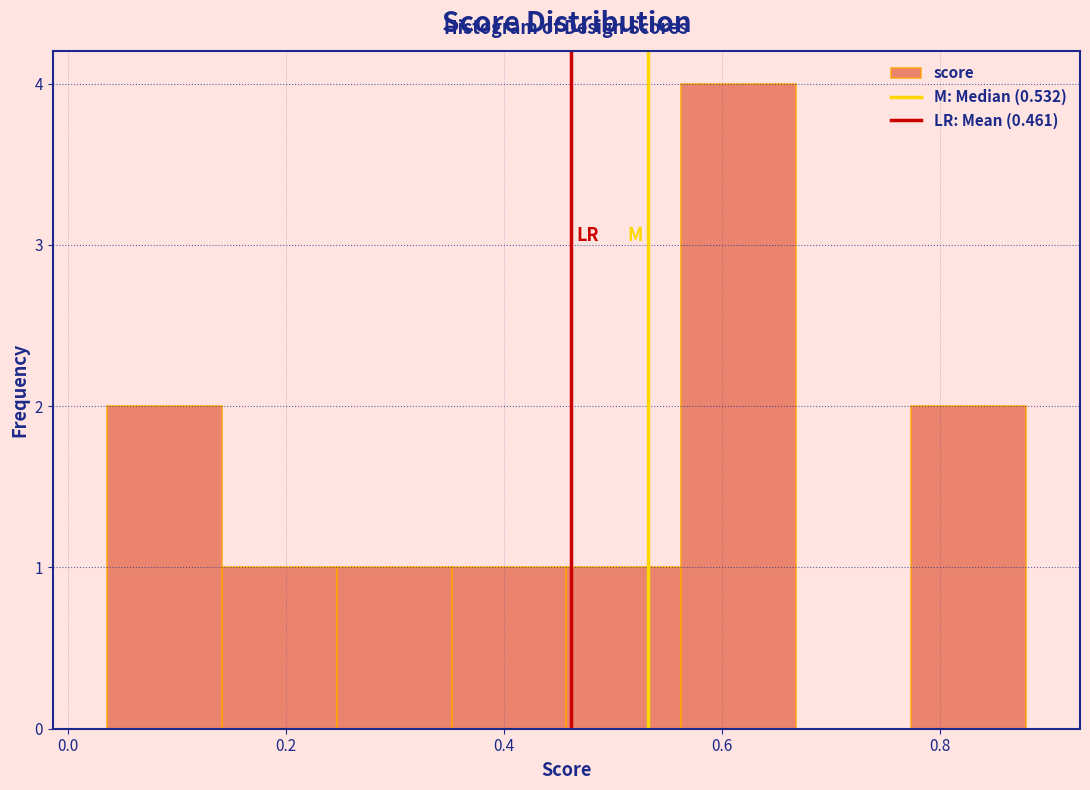

What is the height of the bar covering 0.46 to 0.56 on the x-axis? Neither the bar edges nor the heights are printed on the chart, so give them approximately, as read against the axes.

1